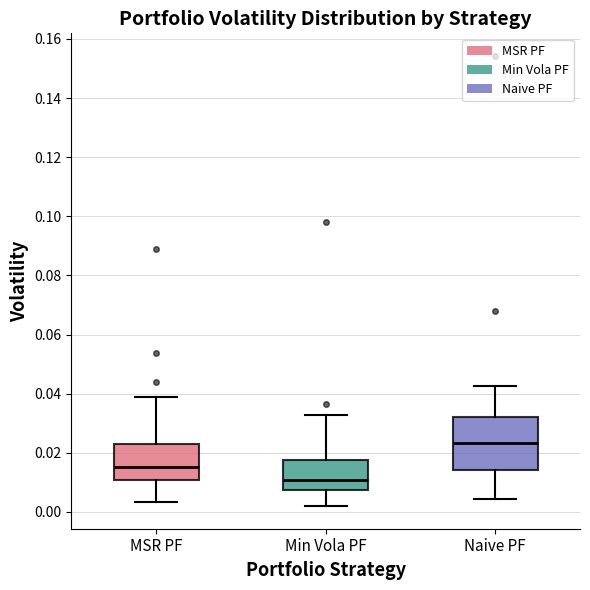

Which box's median line is the highest?

Naive PF